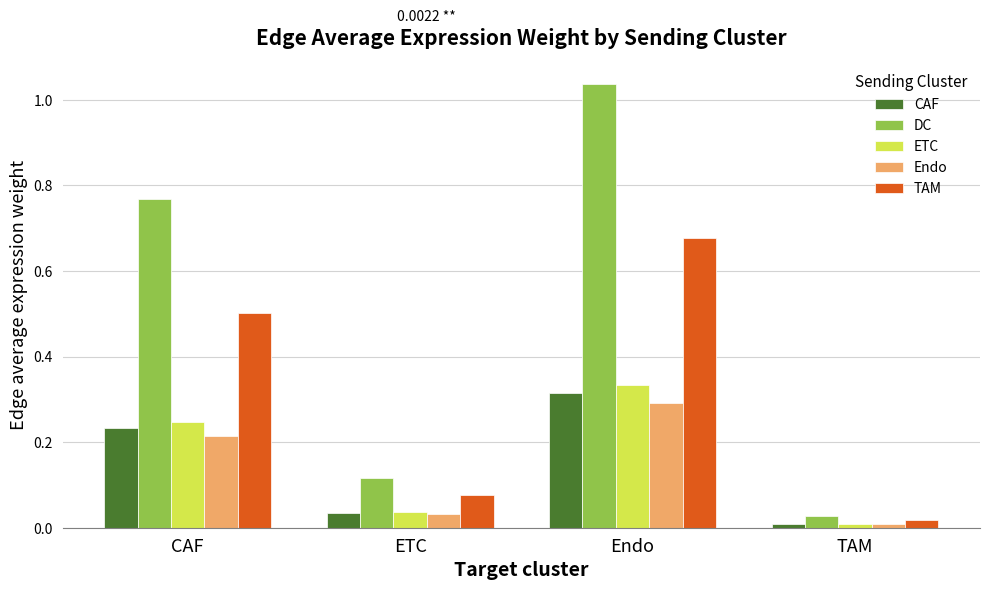

At how many categories does at least one series exceed 0?

4